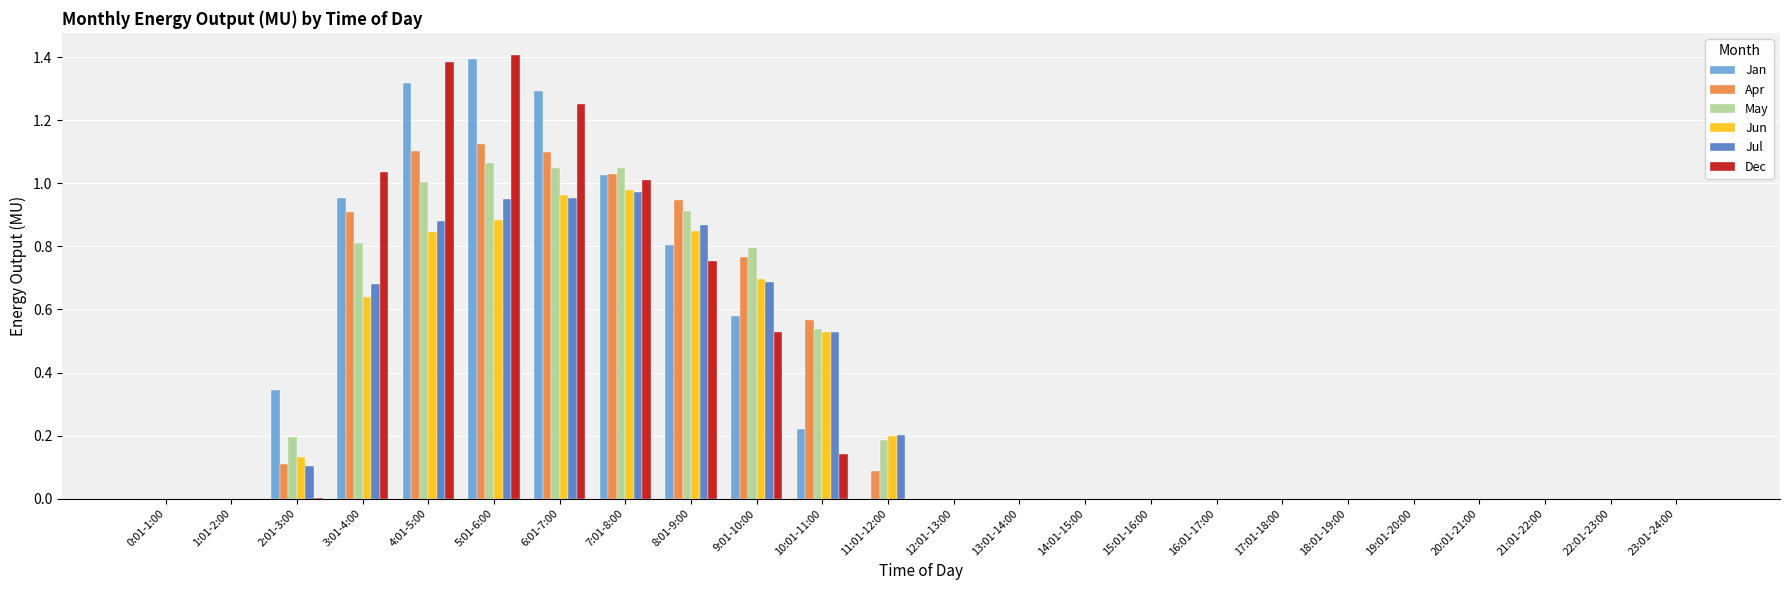

Between 5:01-6:00 and 16:01-17:00, which series saw the biggest shift?

Dec